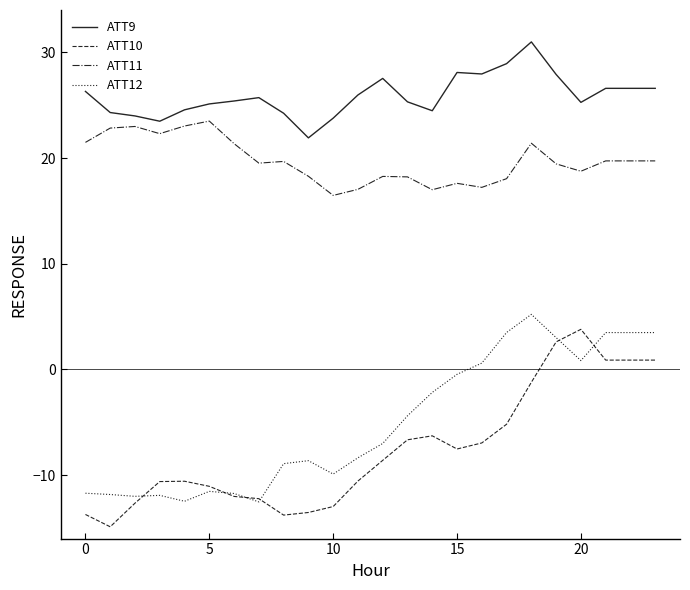

What is the greatest value displayed?

31.0